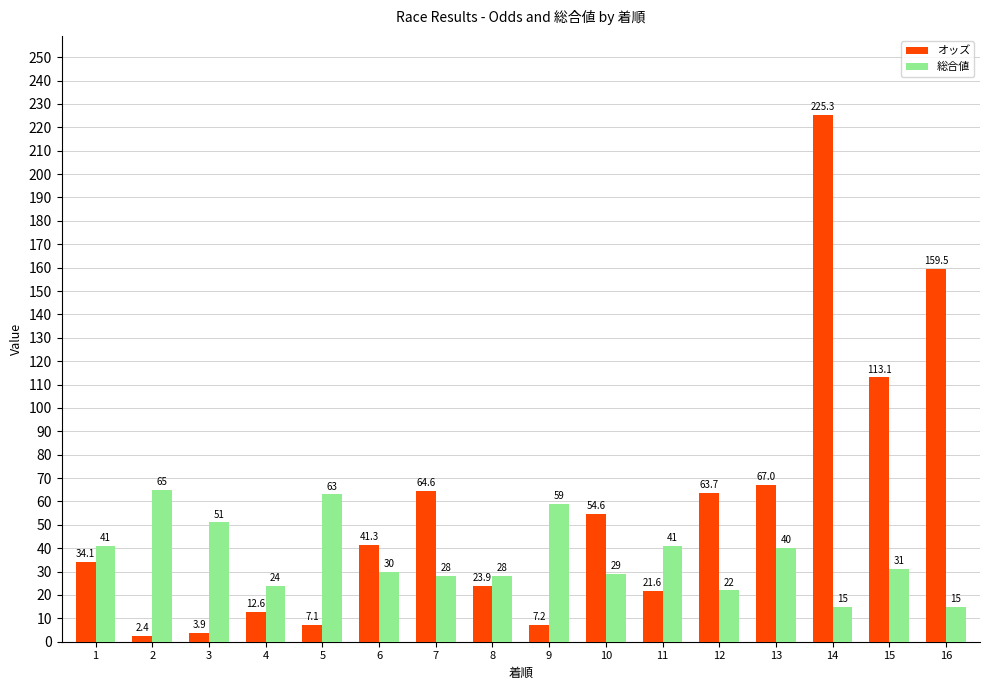

Is it true that 総合値 equals 59.0 at 9?

True